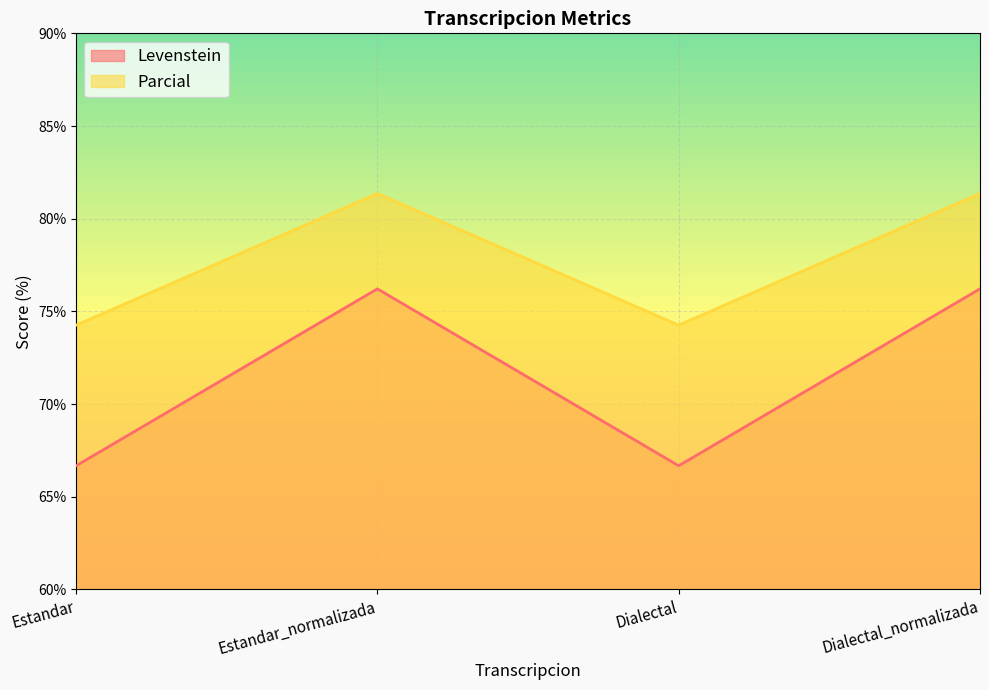

Reading left to right, extract all data points from this chart.

Levenstein: Estandar=66.7	Estandar_normalizada=76.2	Dialectal=66.7	Dialectal_normalizada=76.2
Parcial: Estandar=74.3	Estandar_normalizada=81.4	Dialectal=74.3	Dialectal_normalizada=81.4